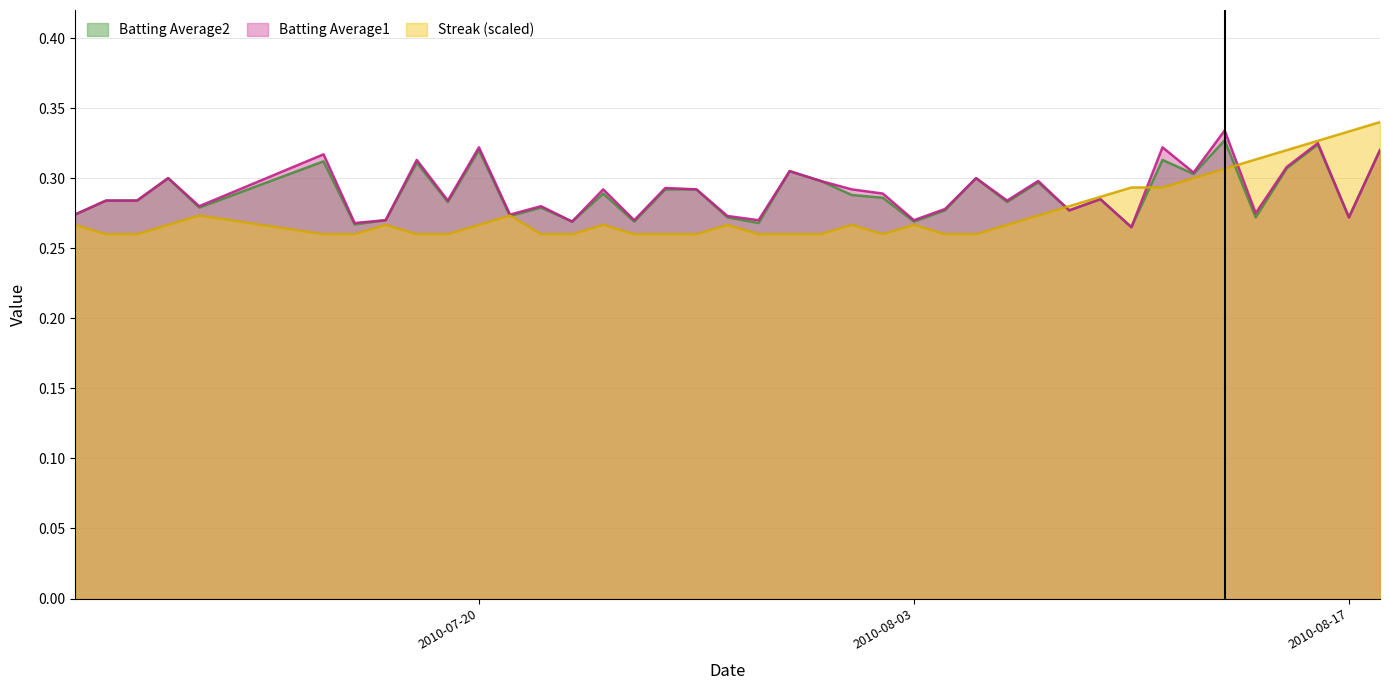

Between 2010-07-09 and 2010-08-11, which series saw the biggest shift?

Batting Average1